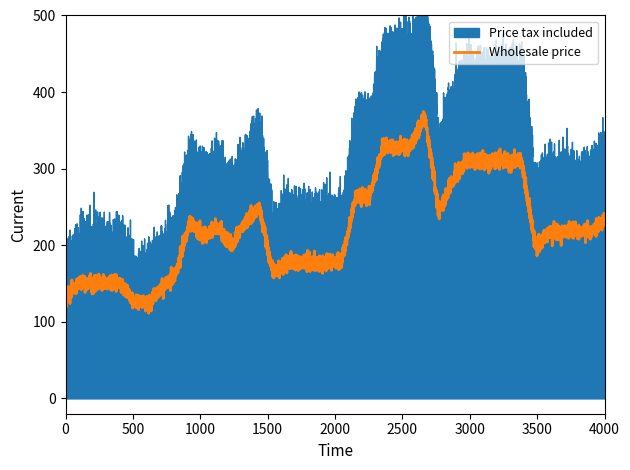

What is the maximum value shown in the chart?

517.6